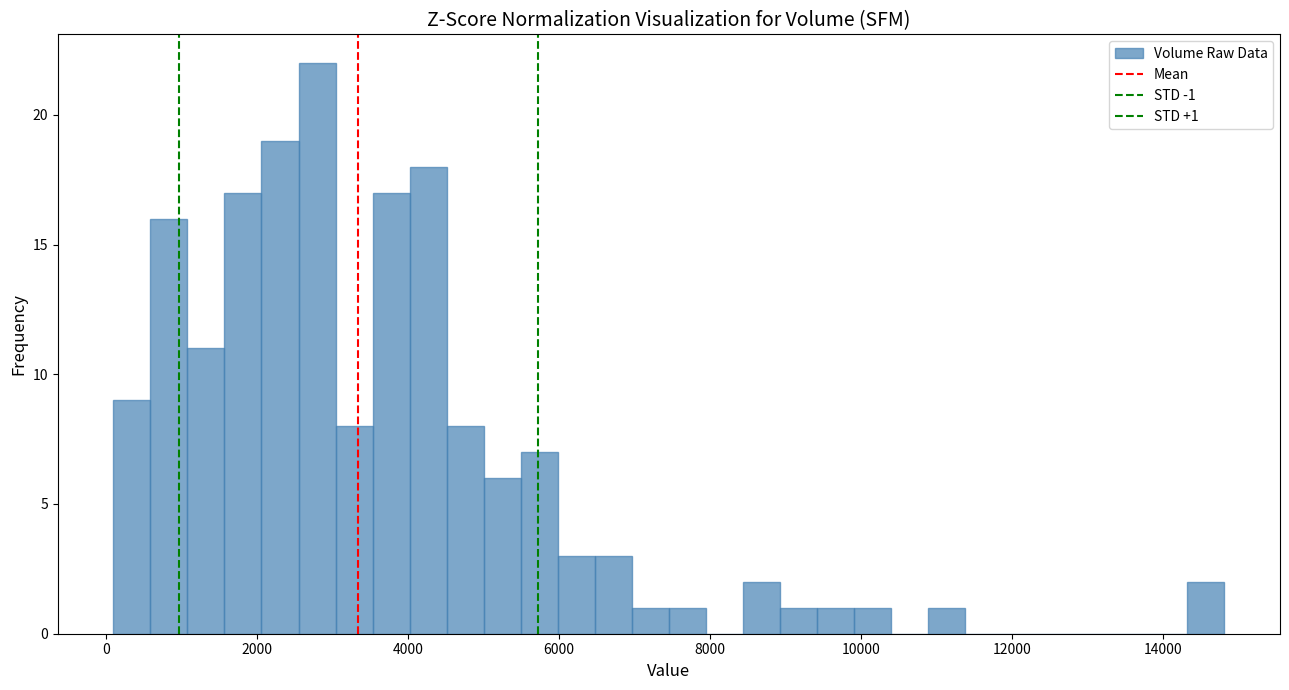

Around what value on the x-axis is the tallest bar? Give the approximate position of its centre, as read against the axis.

2800